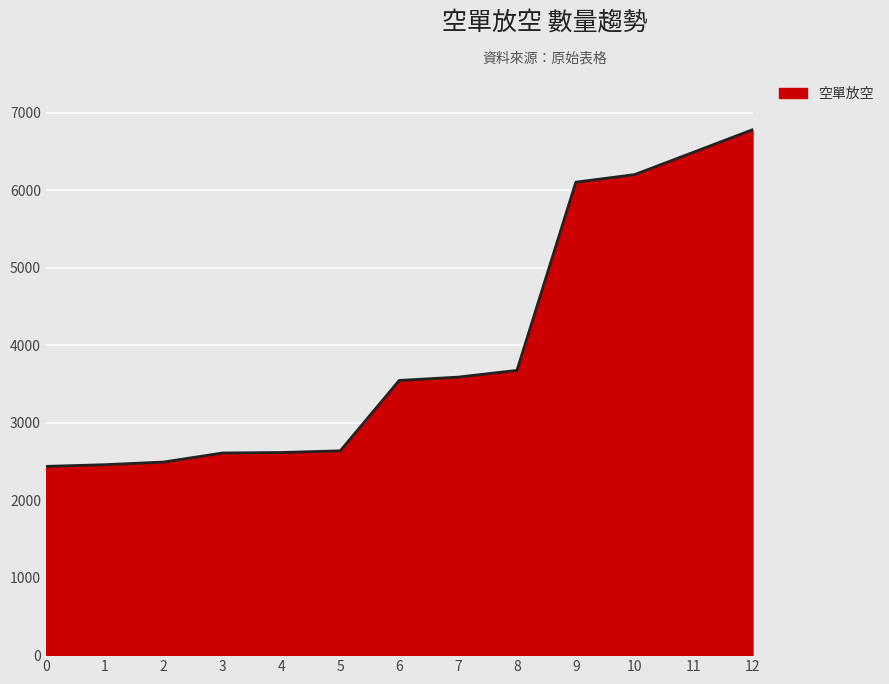

What is the change in value from 7 to 11?

+2903